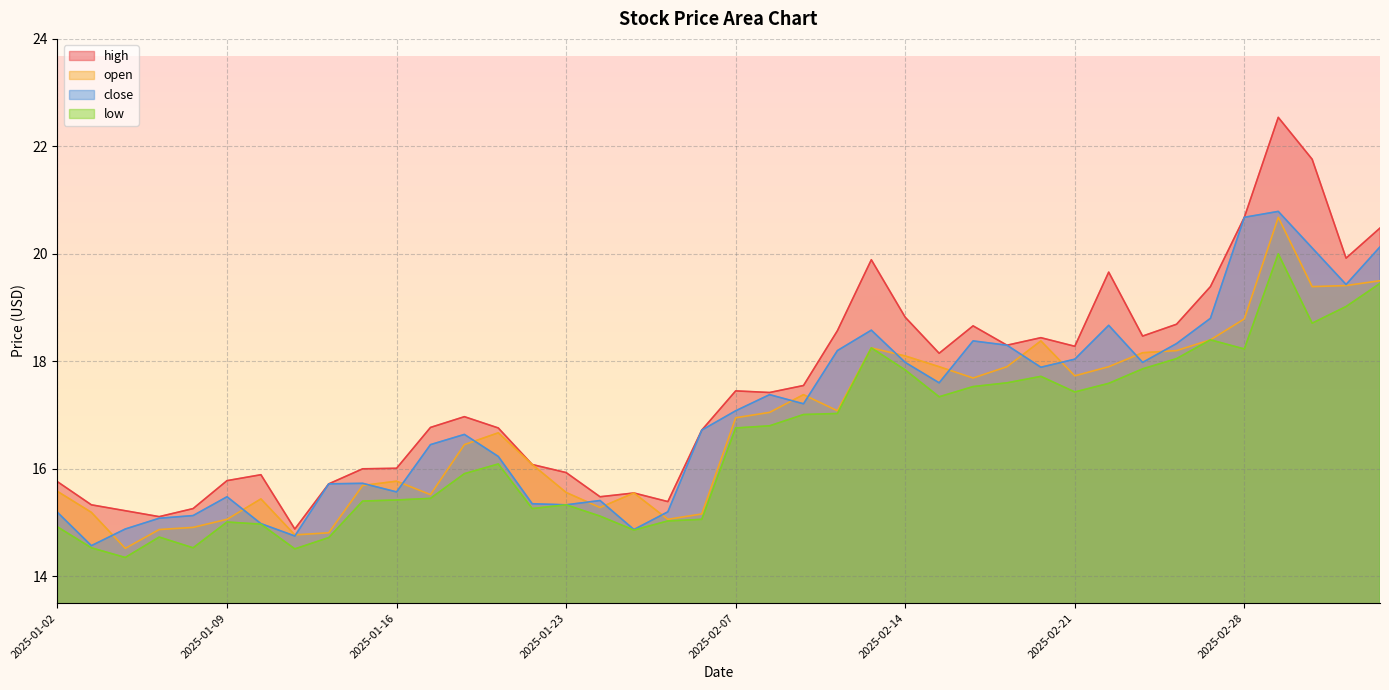

Where is the first local maximum for open?

2025-01-10